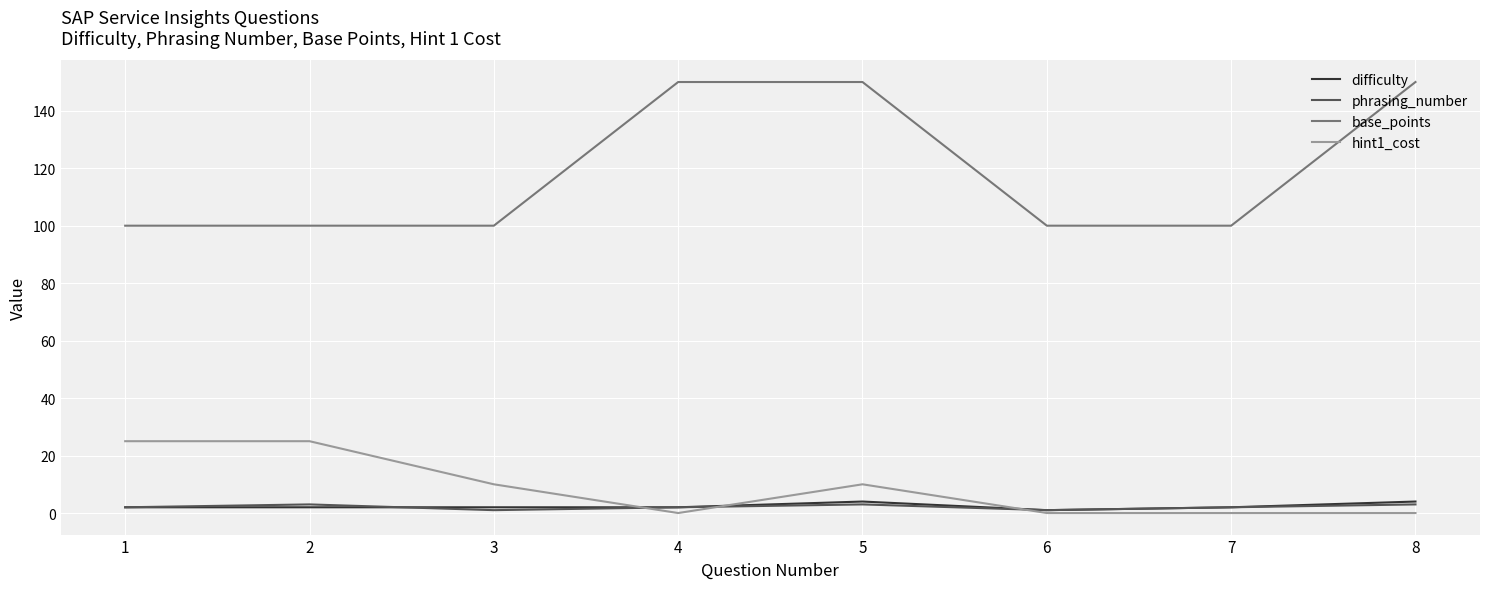

Reading right to left, what are all the values shown in this chart?

difficulty: 8=4	7=2	6=1	5=4	4=2	3=2	2=2	1=2
phrasing_number: 8=3	7=2	6=1	5=3	4=2	3=1	2=3	1=2
base_points: 8=150	7=100	6=100	5=150	4=150	3=100	2=100	1=100
hint1_cost: 8=0	7=0	6=0	5=10	4=0	3=10	2=25	1=25